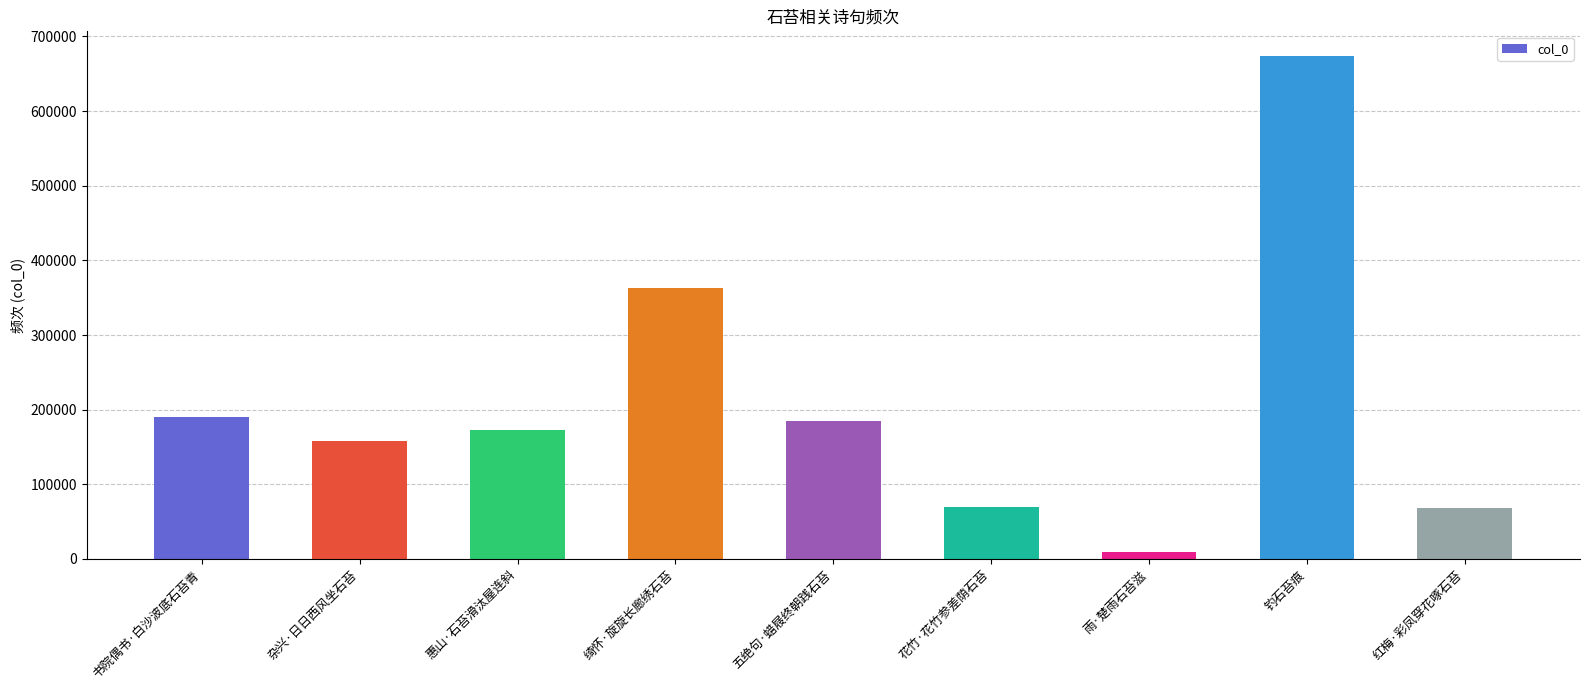

At which label is the value closest to 340964?

绮怀·旋旋长廊绣石苔